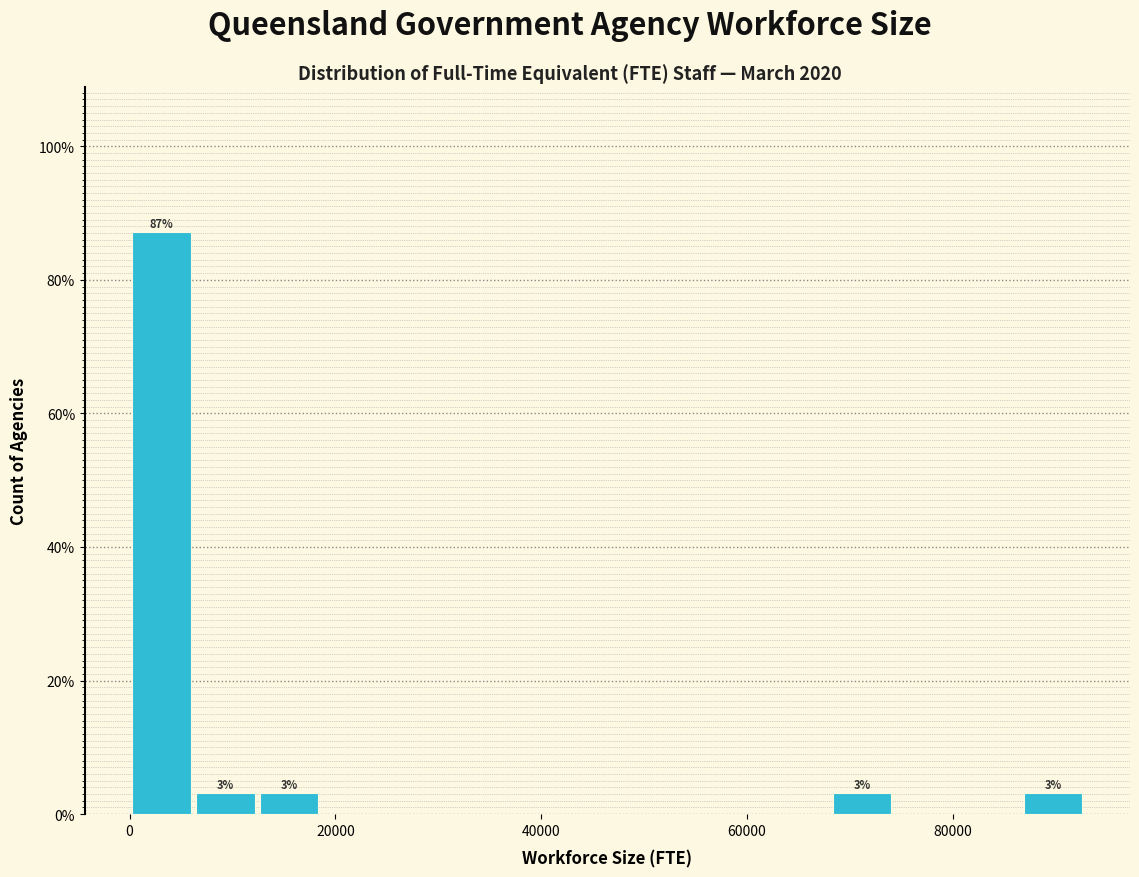

Around what value on the x-axis is the tallest bar? Give the approximate position of its centre, as read against the axis.

4000